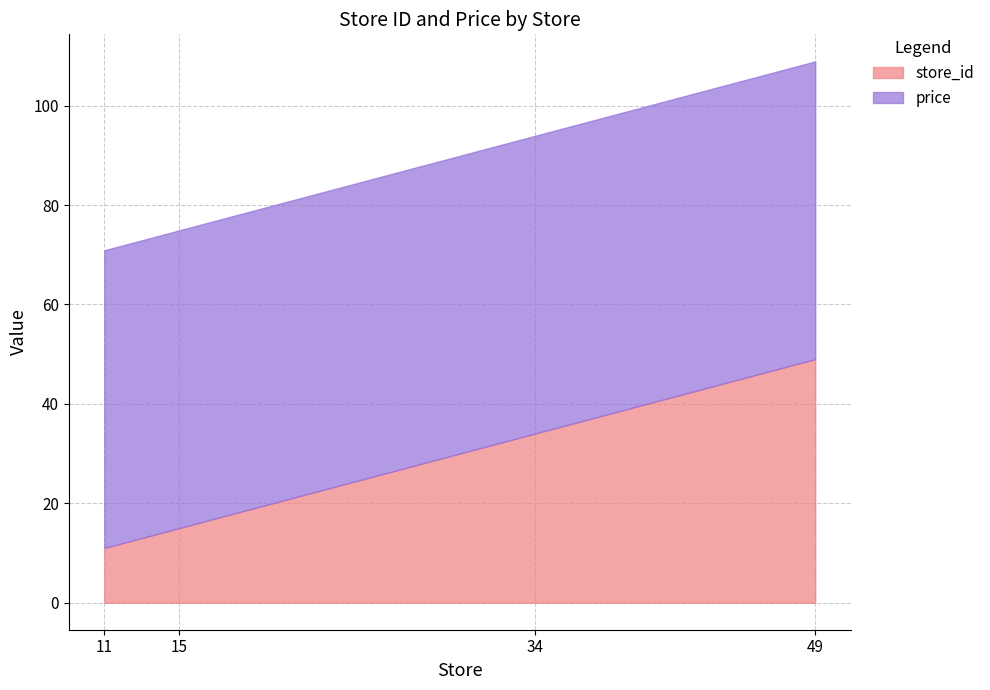

What is the difference between the store_id values at 15 and 34?

19.0